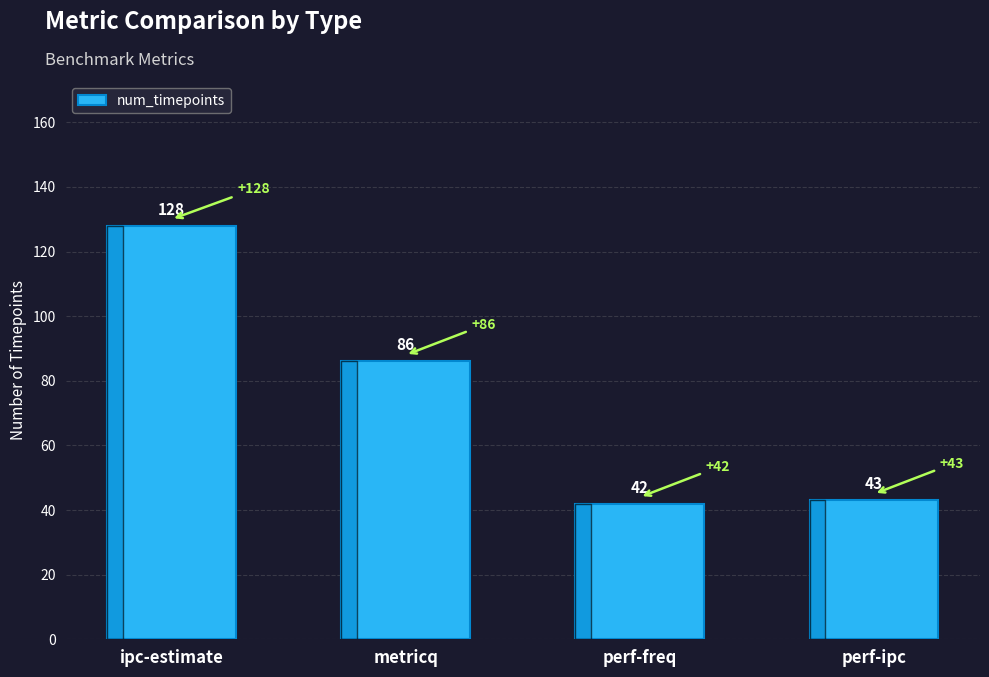

Between perf-ipc and metricq, which is larger?

metricq